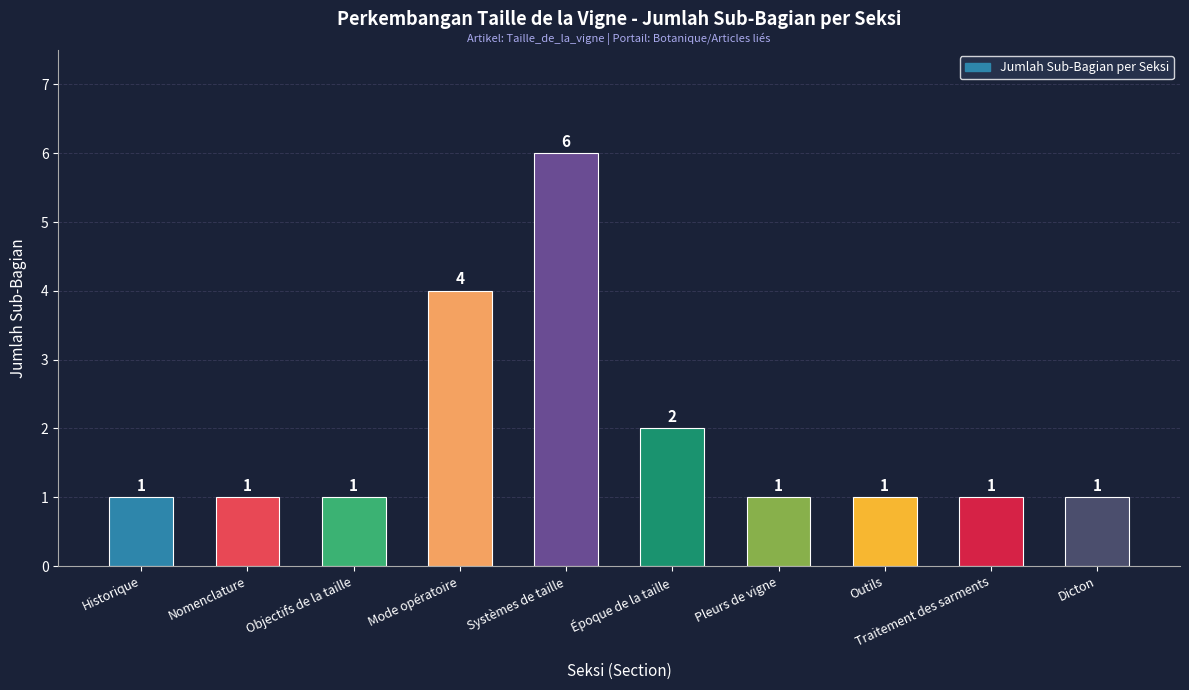

What is the difference between the second highest and minimum values?

3